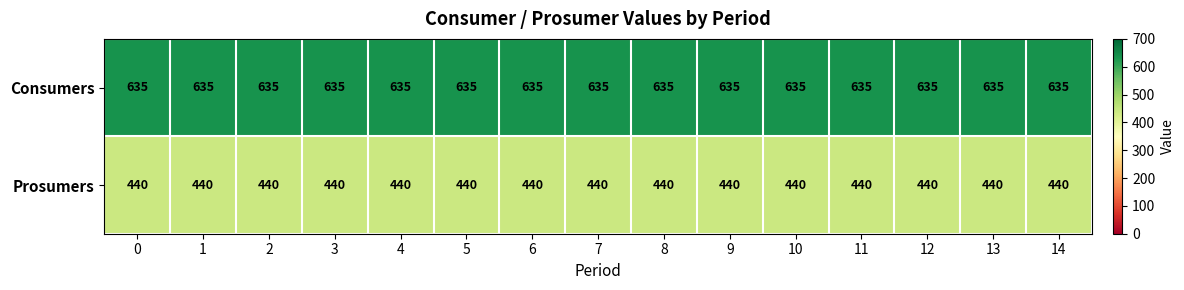

What is the minimum value for Prosumers?

440